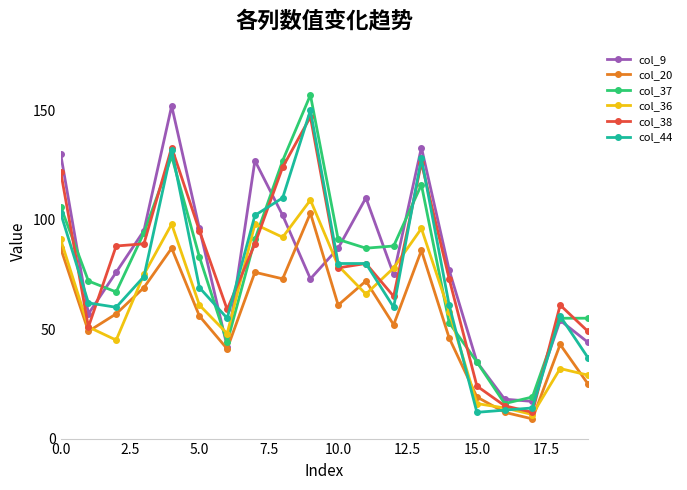

True or false: col_20 has more than 2 interior local peaks.

True